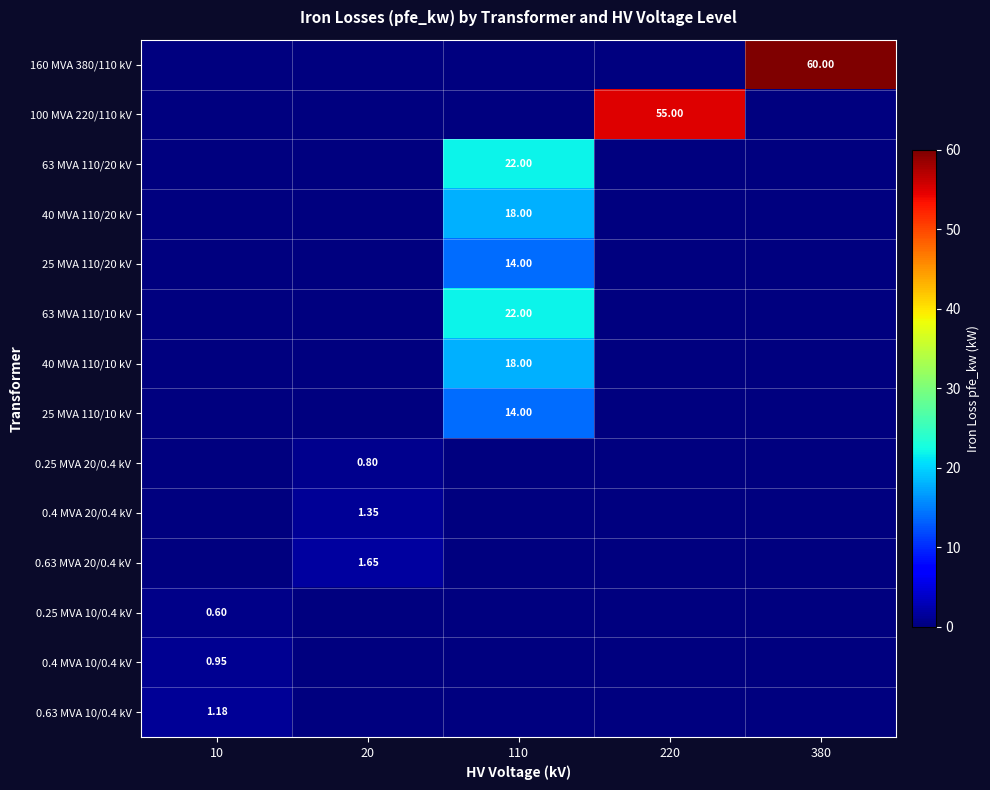

Which series has the widest spread of values?

160 MVA 380/110 kV